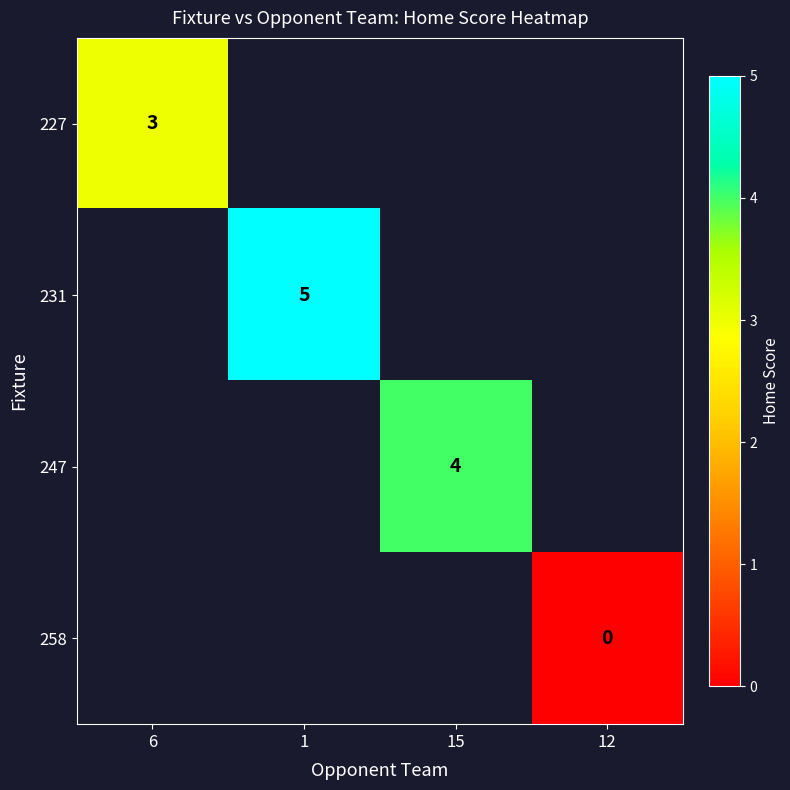

Is it true that 227 equals 3 at 6?

True